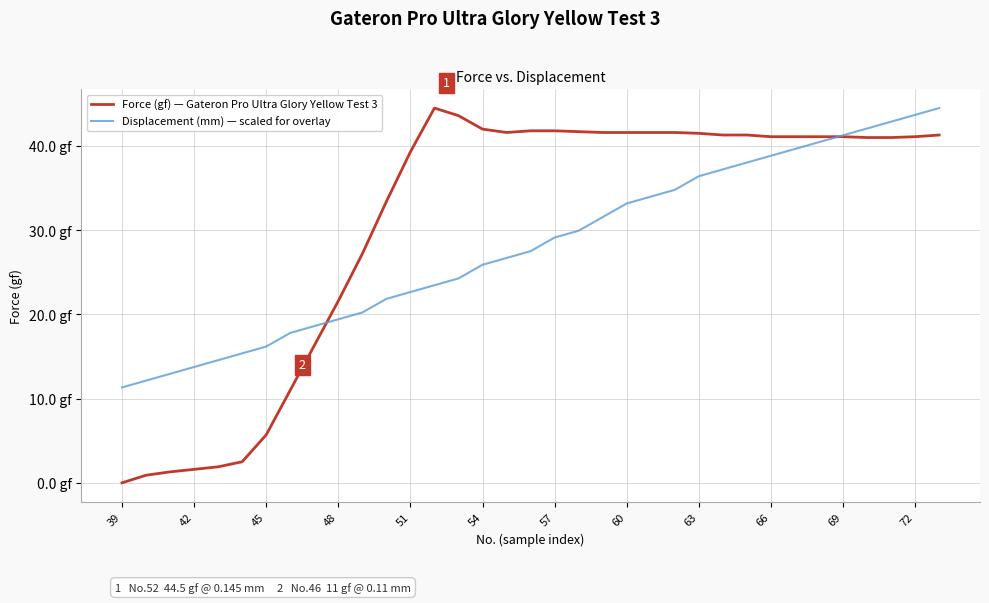

At how many categories does at least one series exceed 18?

27